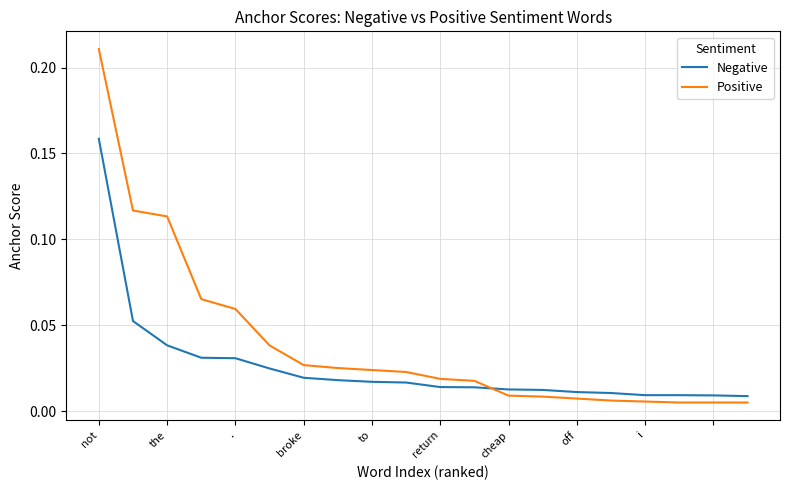

Which series has the largest range (max minus min)?

Positive